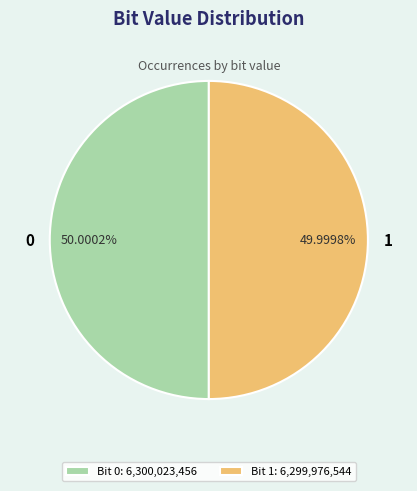

To the nearest percent, what is the combined percentage of 0 and 1?

100%